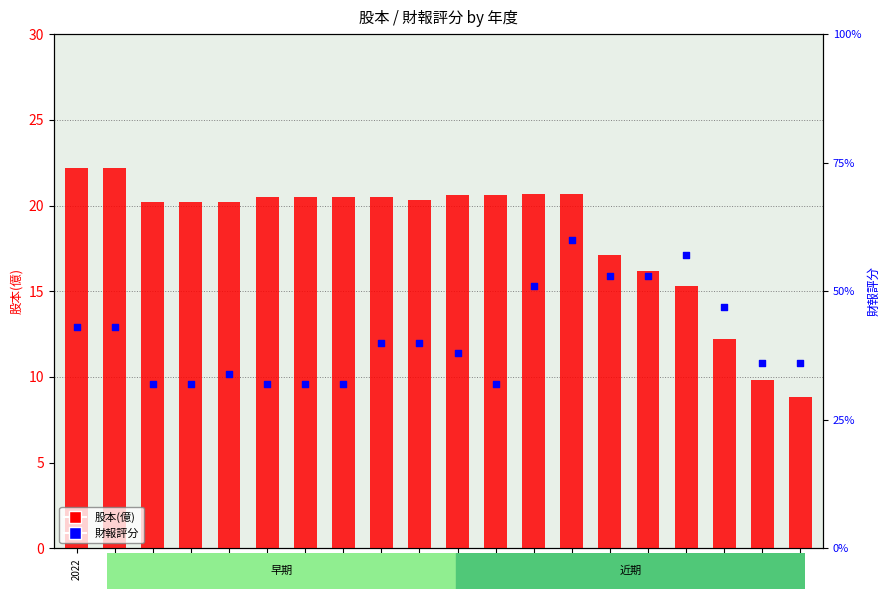

Is the value of 股本(億) at 2020 greater than the value of 財報評分 at 2015?

No